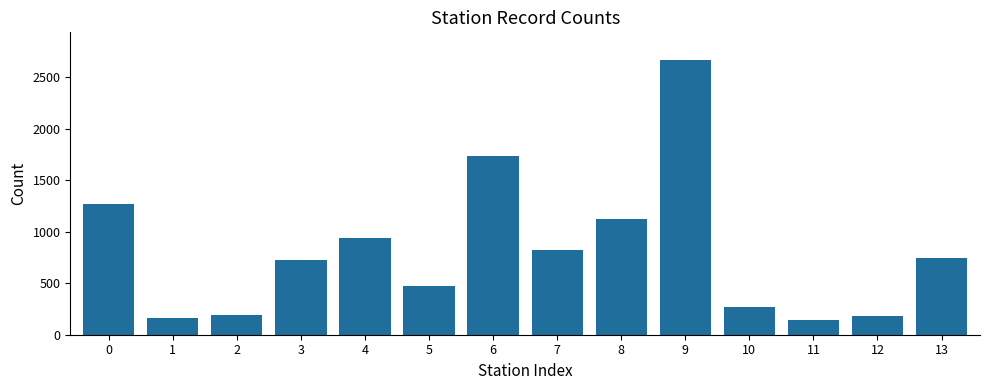

What is the change in value from 4 to 8?

+181